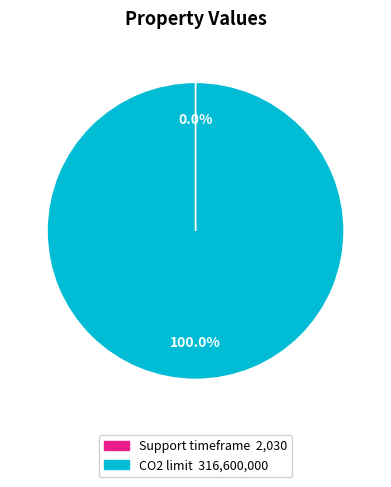

What is the largest slice in the pie chart?

CO2 limit